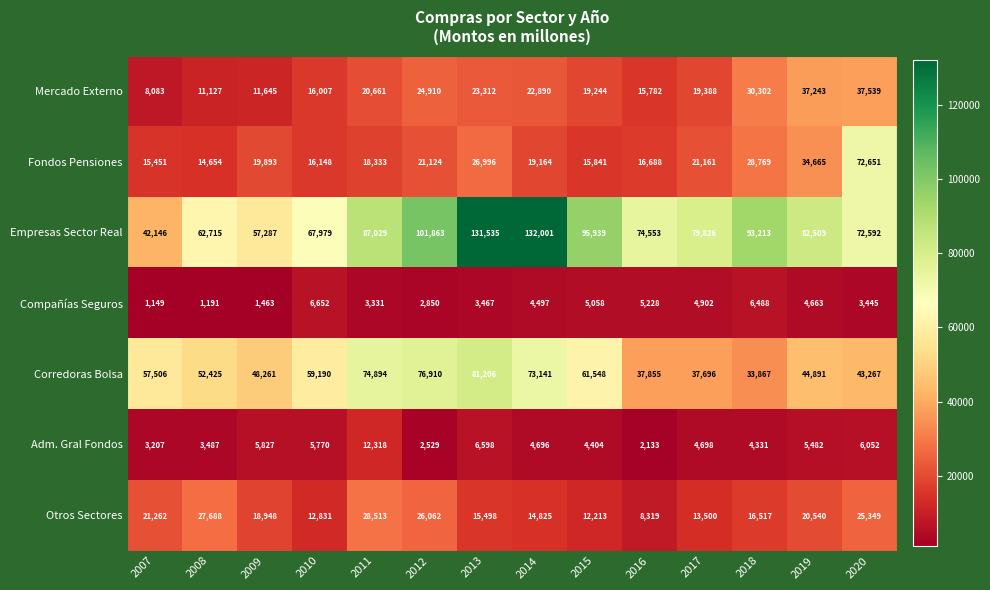

Which series has the widest spread of values?

Empresas Sector Real